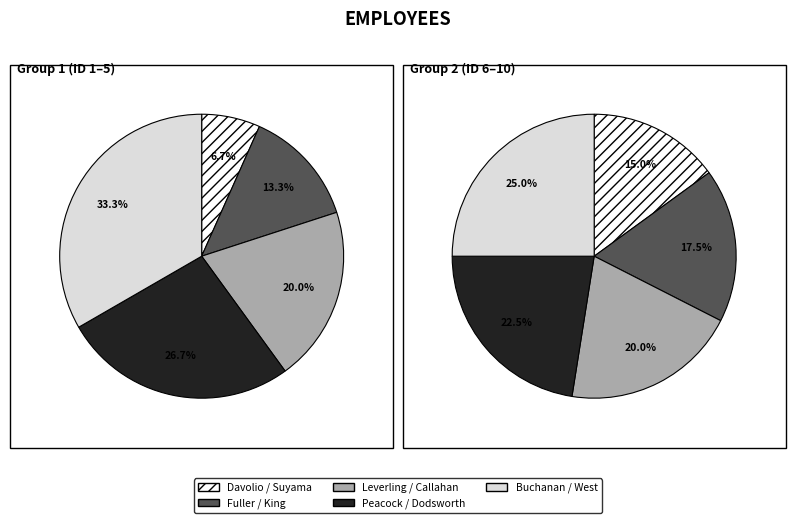

Is Peacock the majority of the pie?

No